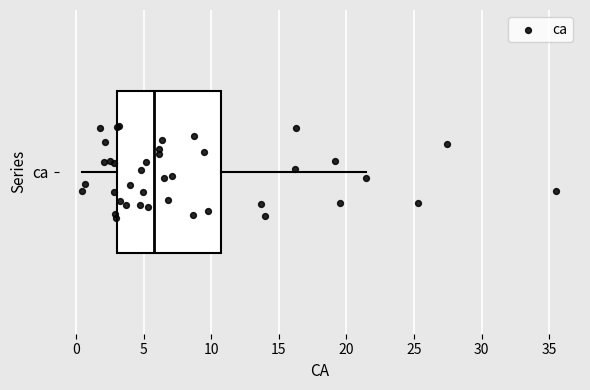

Transcribe this box plot: give where the median line is, the range the box spans, and where the two whiskers end, as read against the x-axis. The values are not printed on the chart, so give them approximately, as read against the axis.

median 5.5, box 3.0 to 10.5, whiskers 0.5 to 21.5